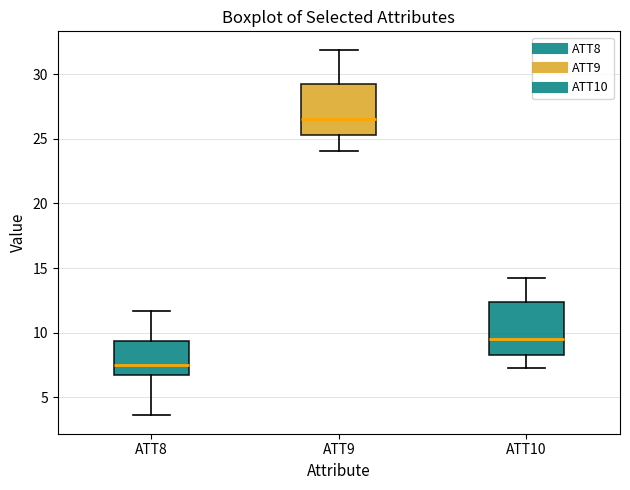

Reading left to right, read every box against the y-axis: the position of its median line, the range the box covers, and the ends of its whiskers. The values are not printed on the chart, so give them approximately, as read against the axis.

ATT8: median 7.5, box 6.5 to 9.5, whiskers 3.5 to 11.5
ATT9: median 26.5, box 25.5 to 29.0, whiskers 24.0 to 32.0
ATT10: median 9.5, box 8.5 to 12.5, whiskers 7.5 to 14.0